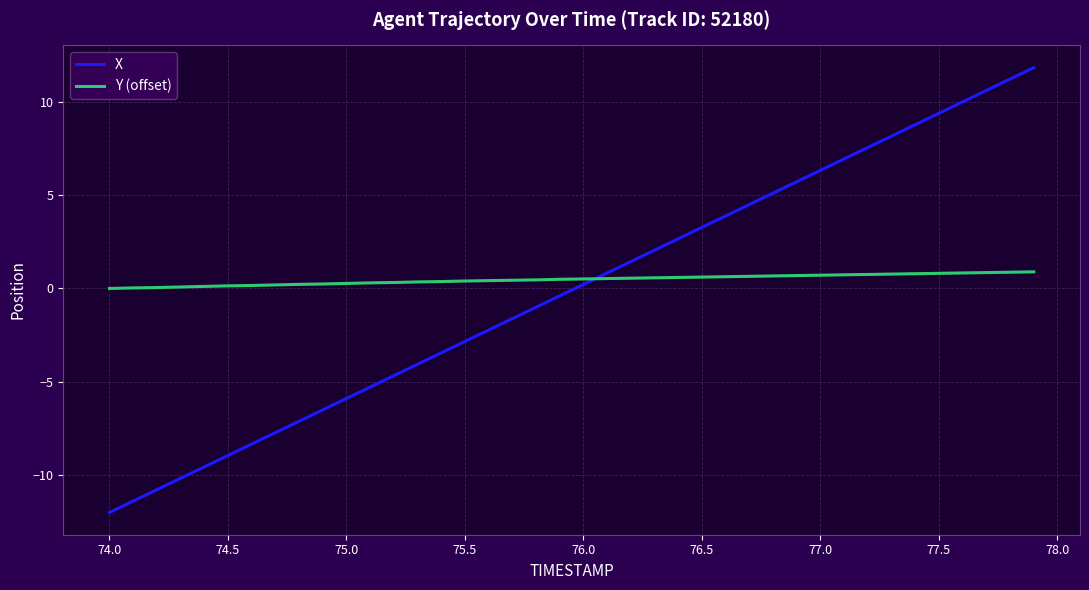

List the series in order of their peak value, highest first.

X, Y (offset)